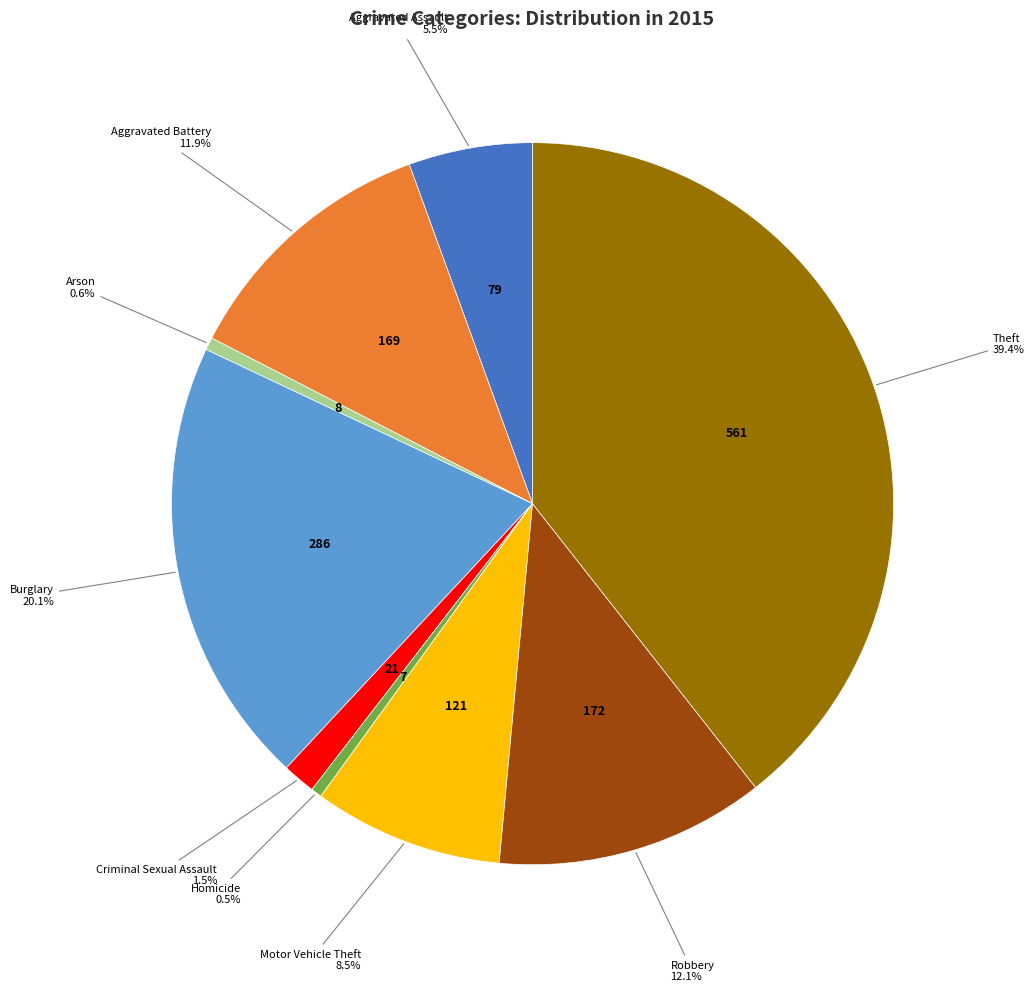

Is there a majority slice in this chart?

No